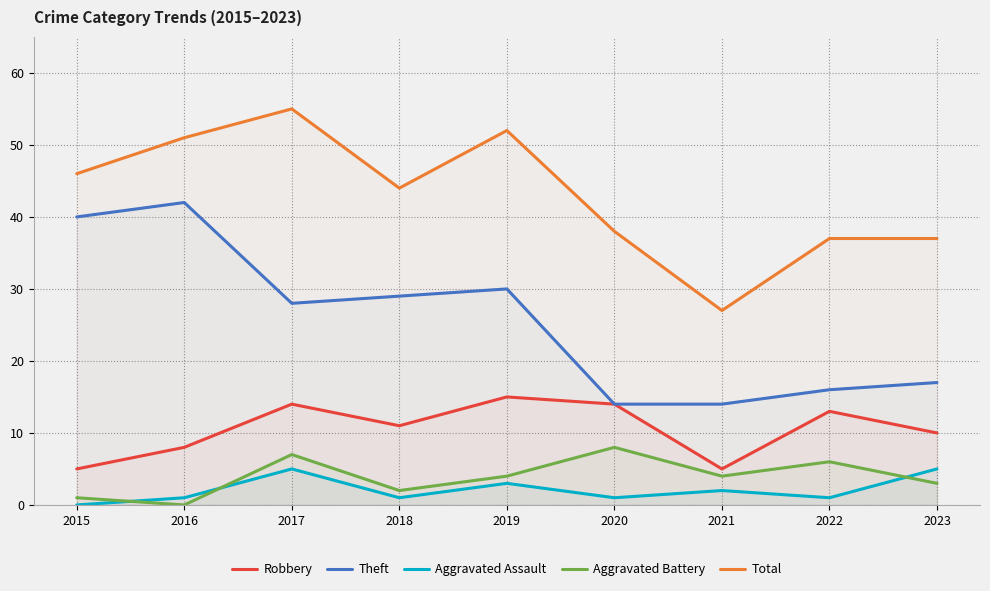

What is the average value of the Theft series?

26